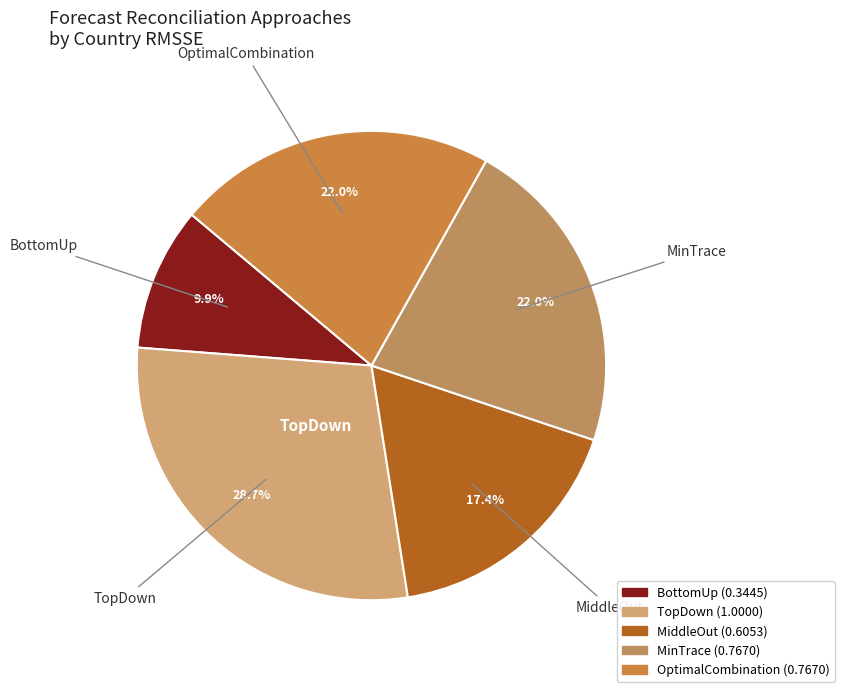

To the nearest percent, what is the average slice percentage?

20%